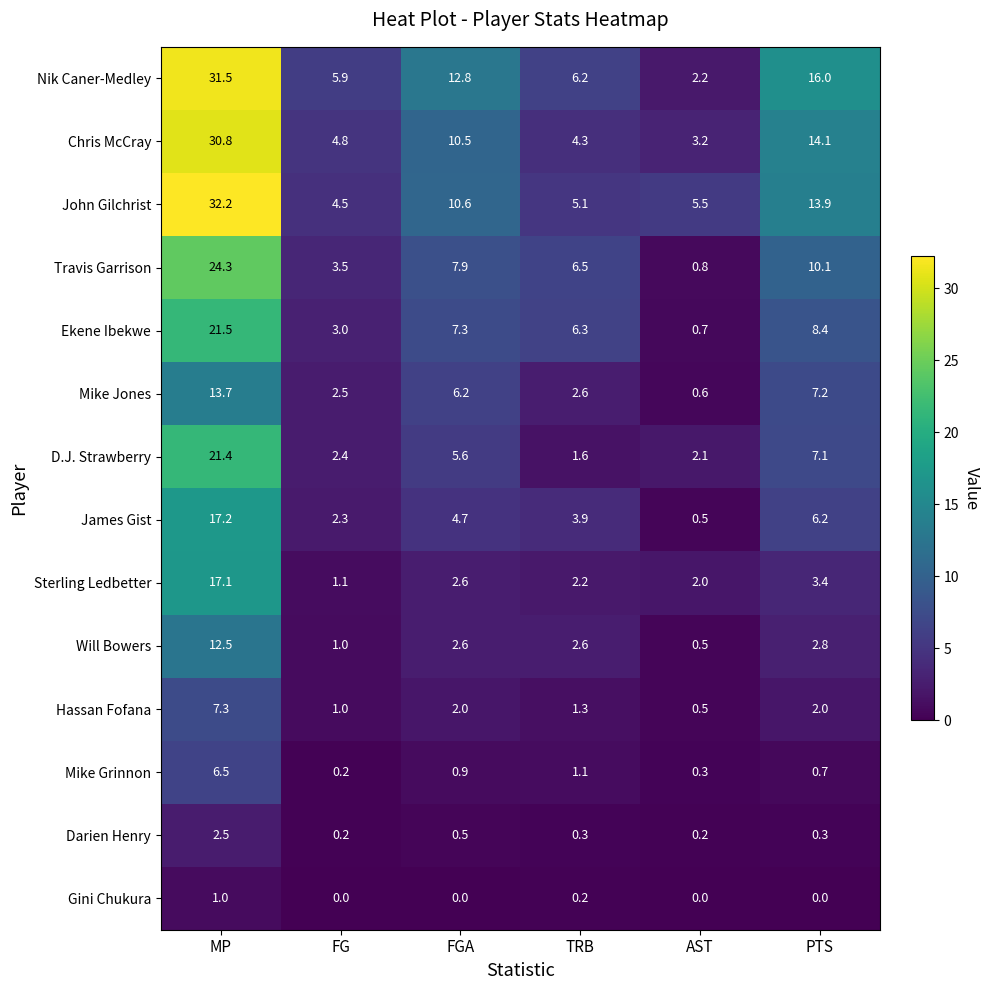

List the series in order of their peak value, highest first.

John Gilchrist, Nik Caner-Medley, Chris McCray, Travis Garrison, Ekene Ibekwe, D.J. Strawberry, James Gist, Sterling Ledbetter, Mike Jones, Will Bowers, Hassan Fofana, Mike Grinnon, Darien Henry, Gini Chukura